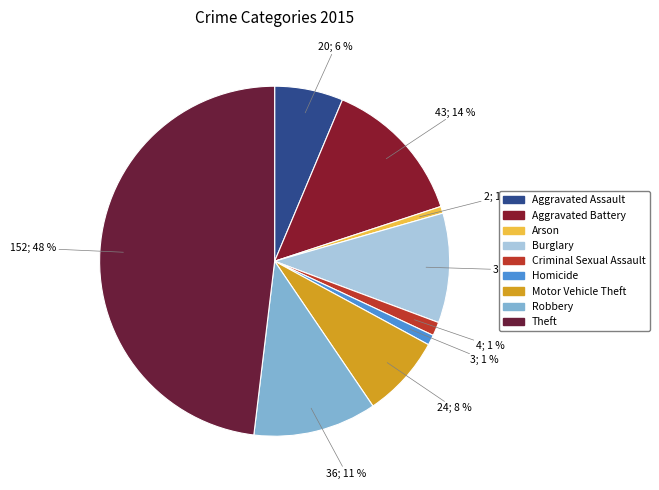

What is the change in value from Arson to Motor Vehicle Theft?

+22